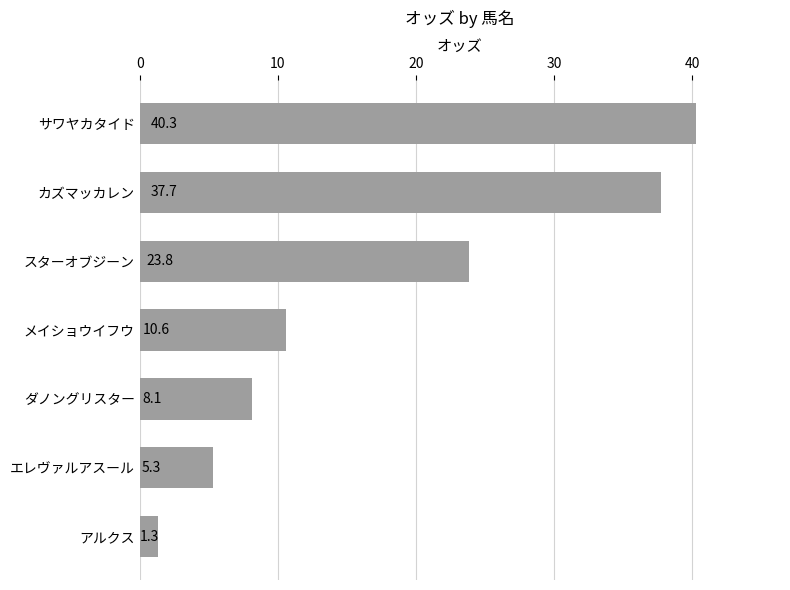

What value does the data have at カズマッカレン?

37.7